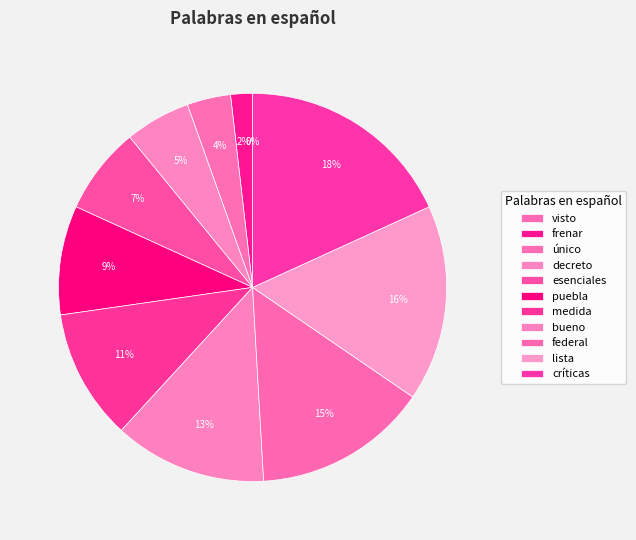

Approximately how many times larger is the value at único compared to lista?

0.2